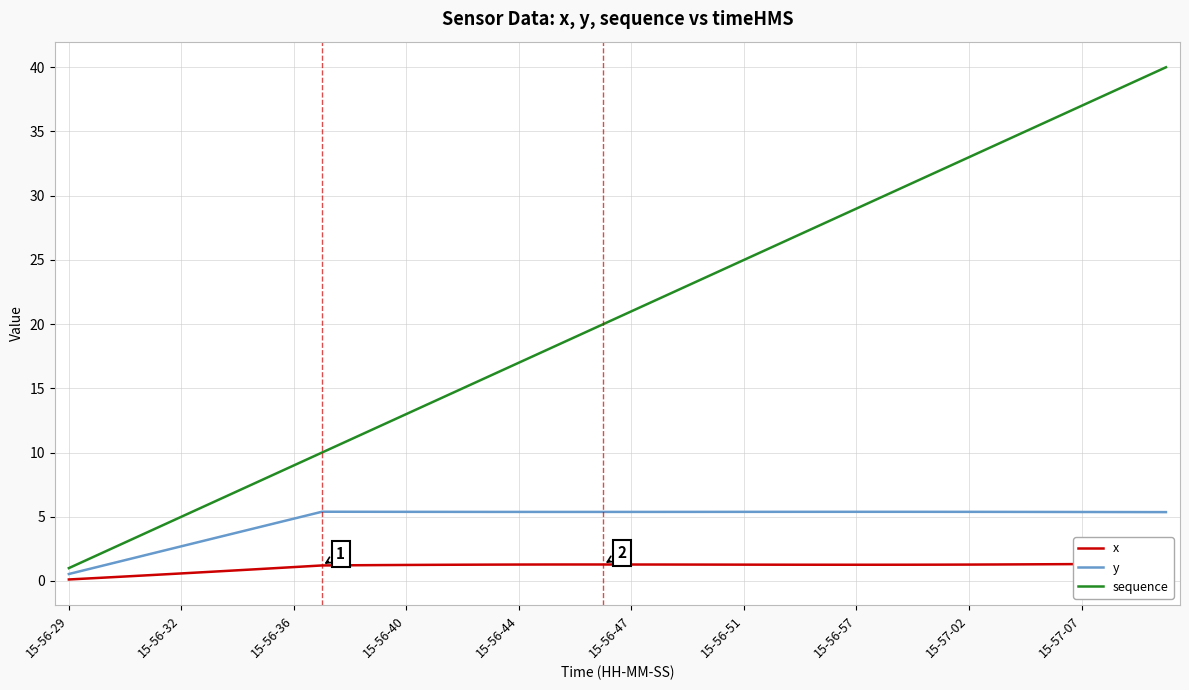

What is the lowest value of the sequence series?

1.0